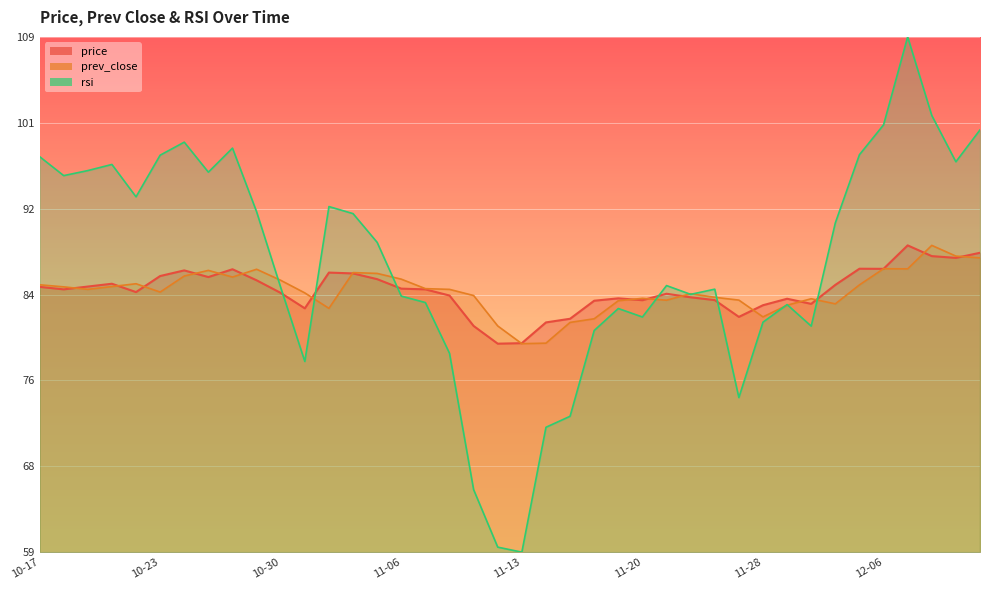

Which series has the widest spread of values?

rsi